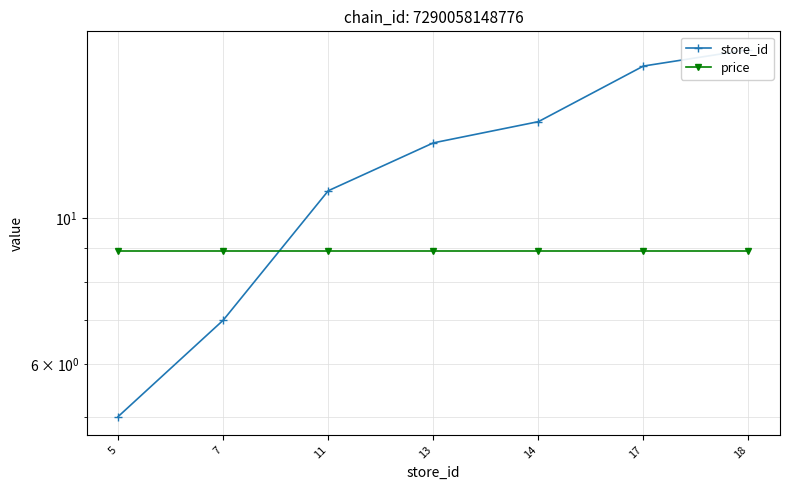

True or false: store_id has a value of 16.0 at 11.

False